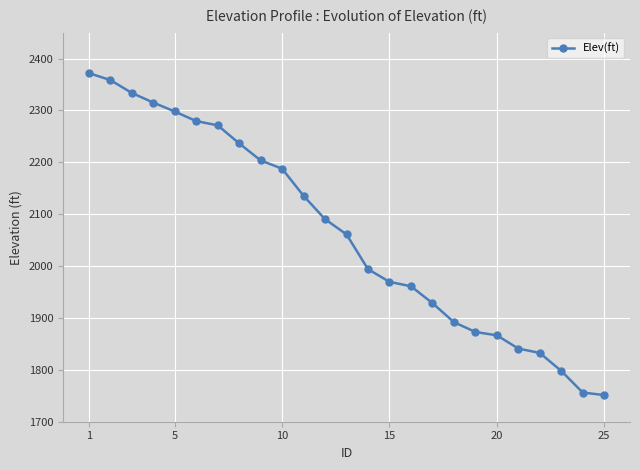

What is the value of the 4th point from the left?

2315.3